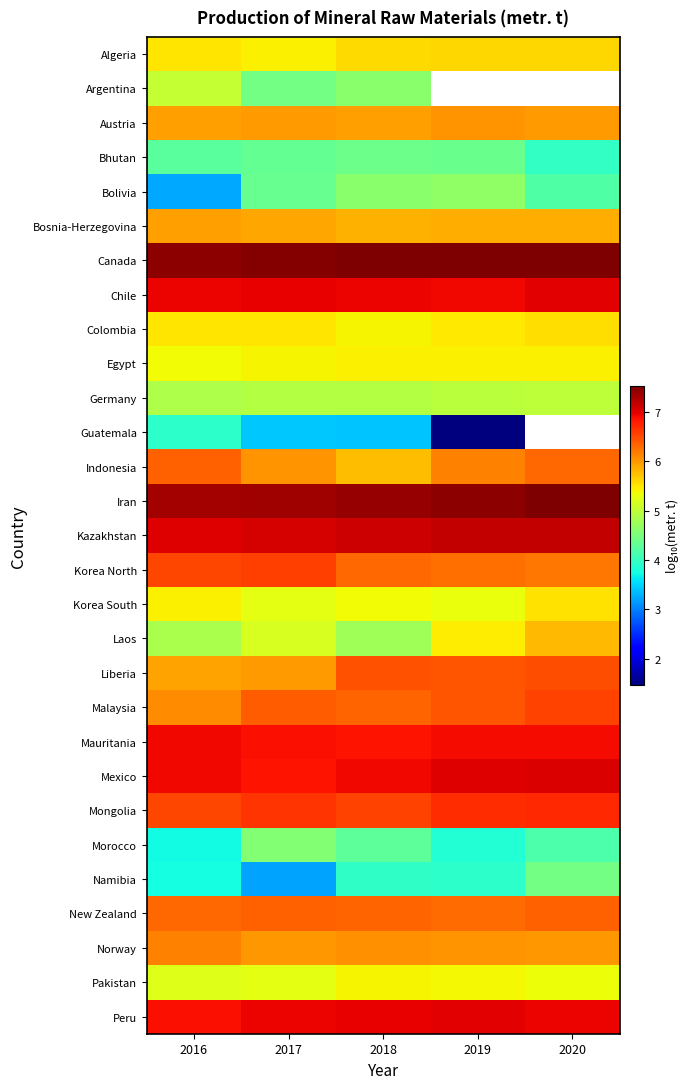

At which category is the sum across all series the highest?

2018